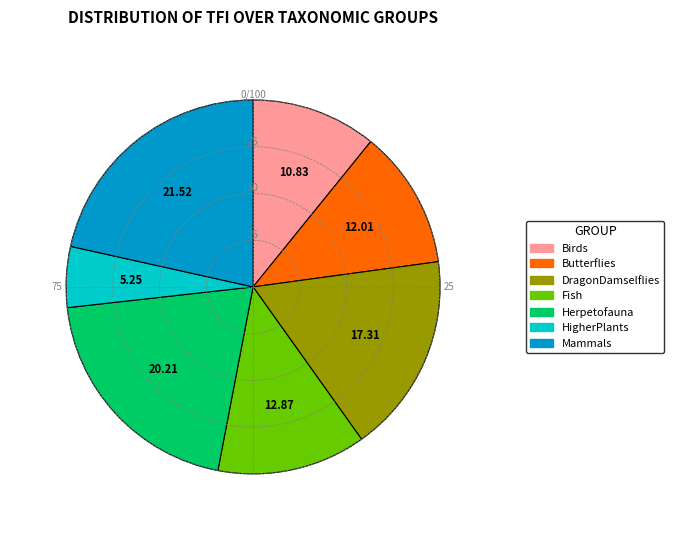

What is the smallest slice in the pie chart?

HigherPlants